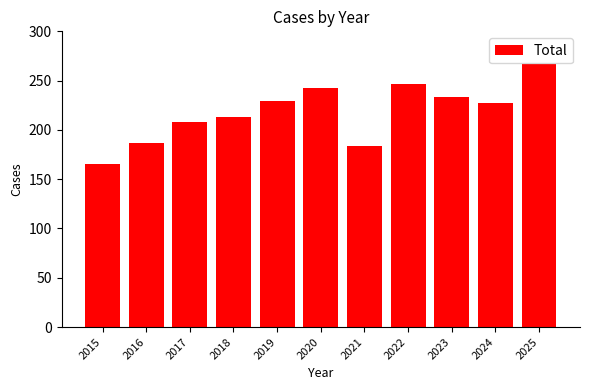

Does the chart contain stacked bars?

No